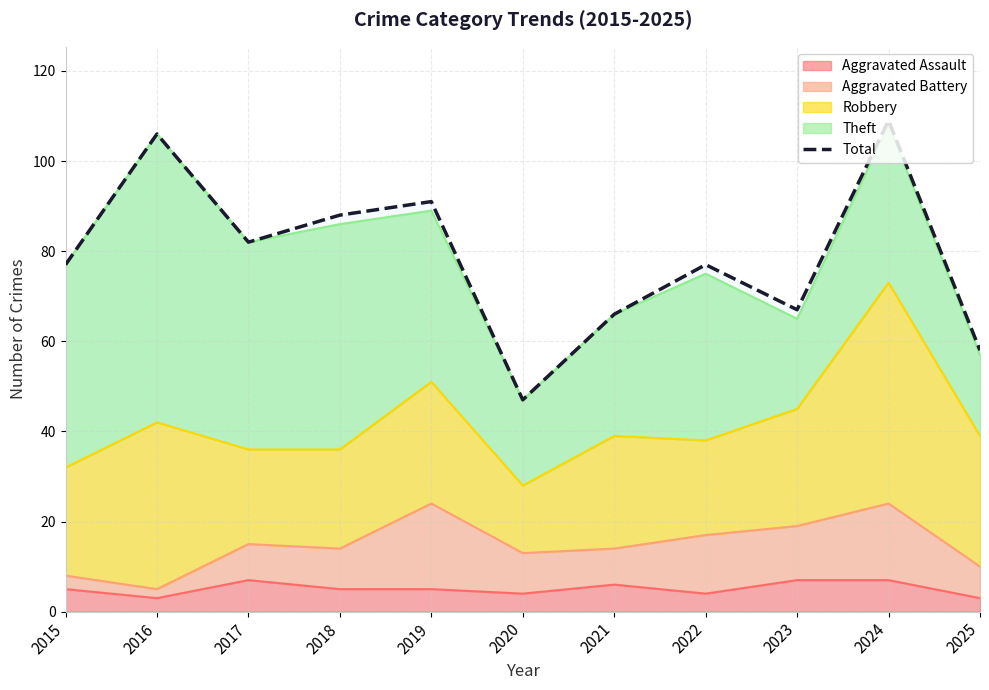

What is the ratio of the value at 2023 to the value at 2021?

1.0